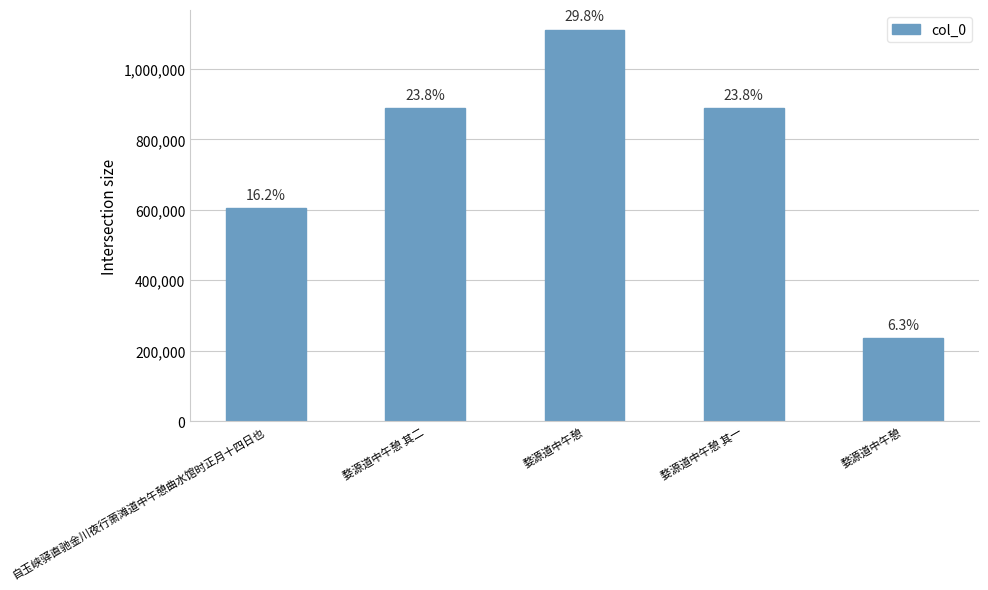

How many bars are there in total?

5